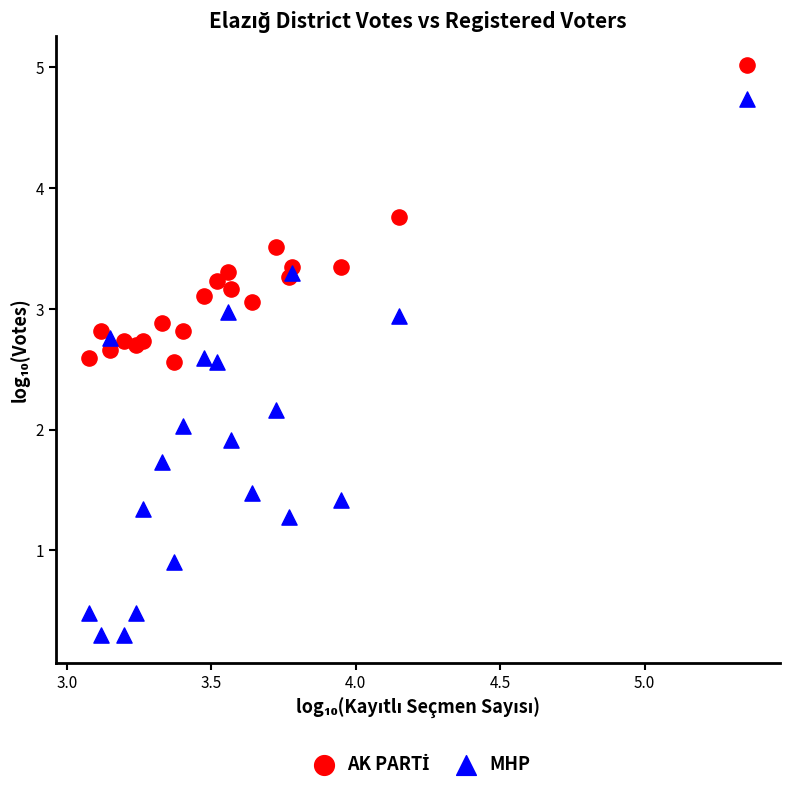

Which series reaches the minimum Y coordinate?

MHP